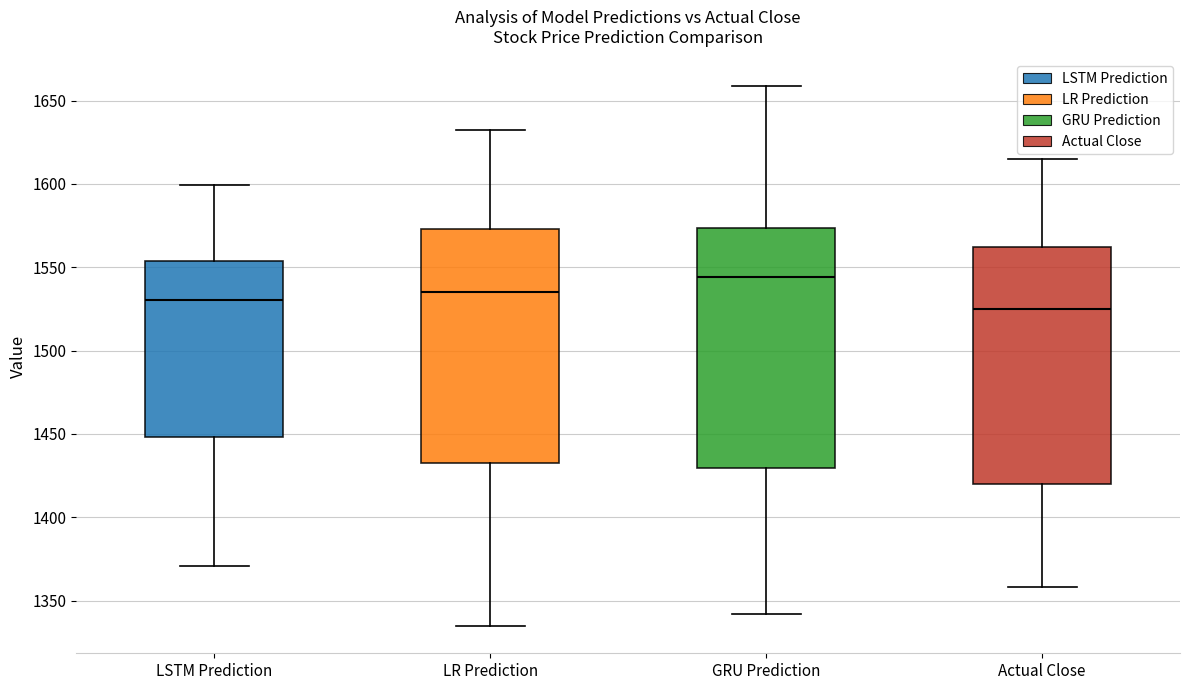

Reading left to right, read every box against the y-axis: the position of its median line, the range the box covers, and the ends of its whiskers. The values are not printed on the chart, so give them approximately, as read against the axis.

LSTM Prediction: median 1530, box 1450 to 1555, whiskers 1370 to 1600
LR Prediction: median 1535, box 1430 to 1575, whiskers 1335 to 1630
GRU Prediction: median 1545, box 1430 to 1575, whiskers 1340 to 1660
Actual Close: median 1525, box 1420 to 1560, whiskers 1360 to 1615